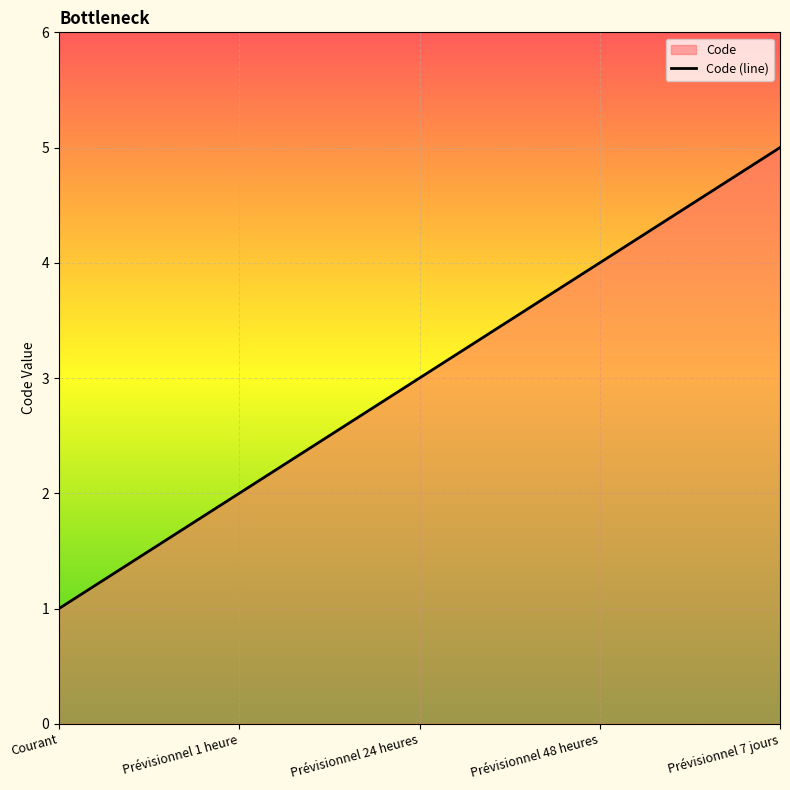

True or false: the data shows 9 at Prévisionnel 7 jours.

False